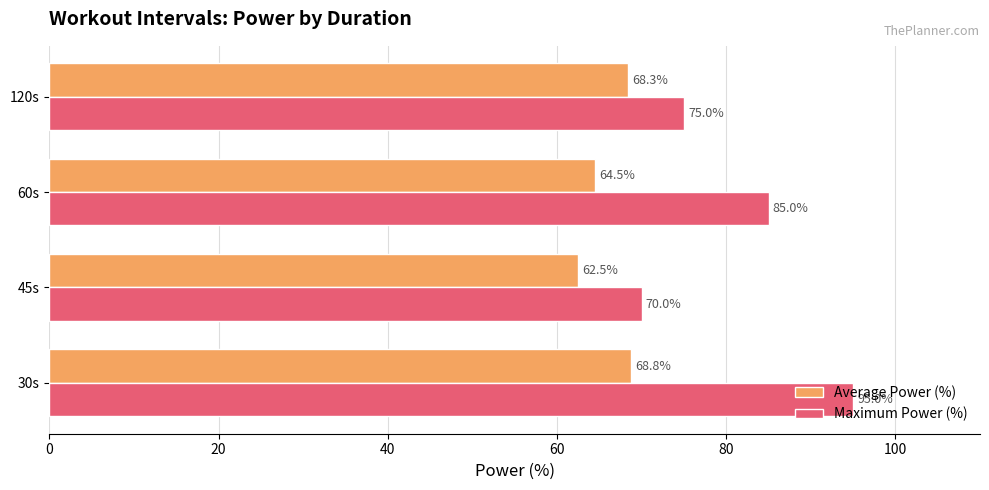

What is the difference between the Maximum Power (%) values at 45s and 120s?

5.0